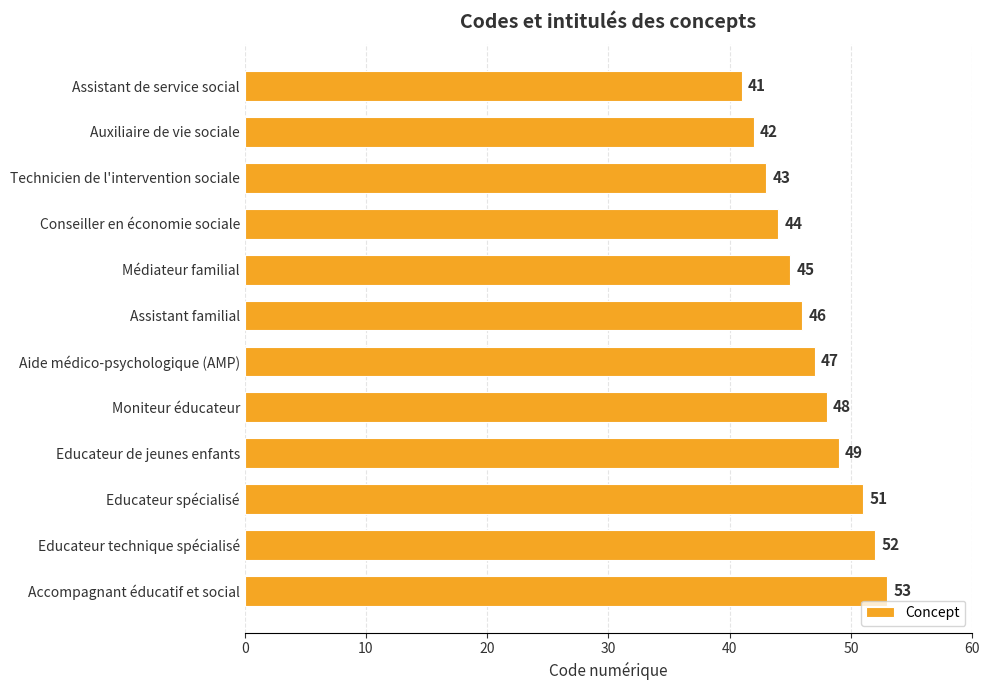

Reading top to bottom, what are all the values shown in this chart?

Assistant de service social=41	Auxiliaire de vie sociale=42	Technicien de l'intervention sociale=43	Conseiller en économie sociale=44	Médiateur familial=45	Assistant familial=46	Aide médico-psychologique (AMP)=47	Moniteur éducateur=48	Educateur de jeunes enfants=49	Educateur spécialisé=51	Educateur technique spécialisé=52	Accompagnant éducatif et social=53